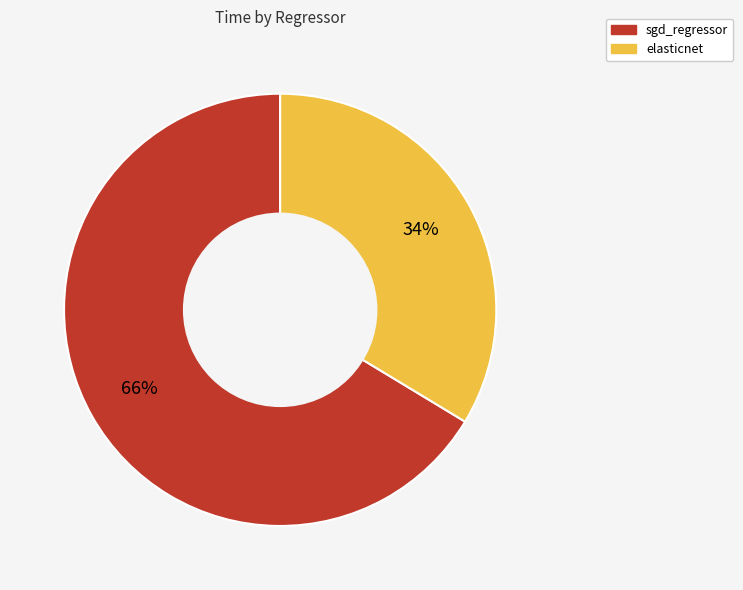

Which slice represents more than half of the pie?

sgd_regressor